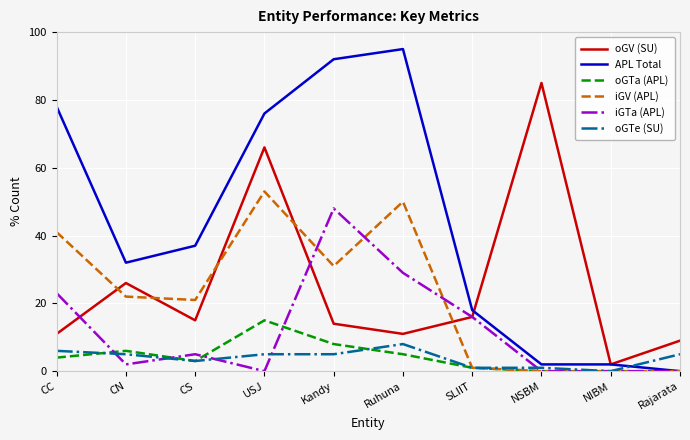

What is the spread (max minus min) of values at CC?

74